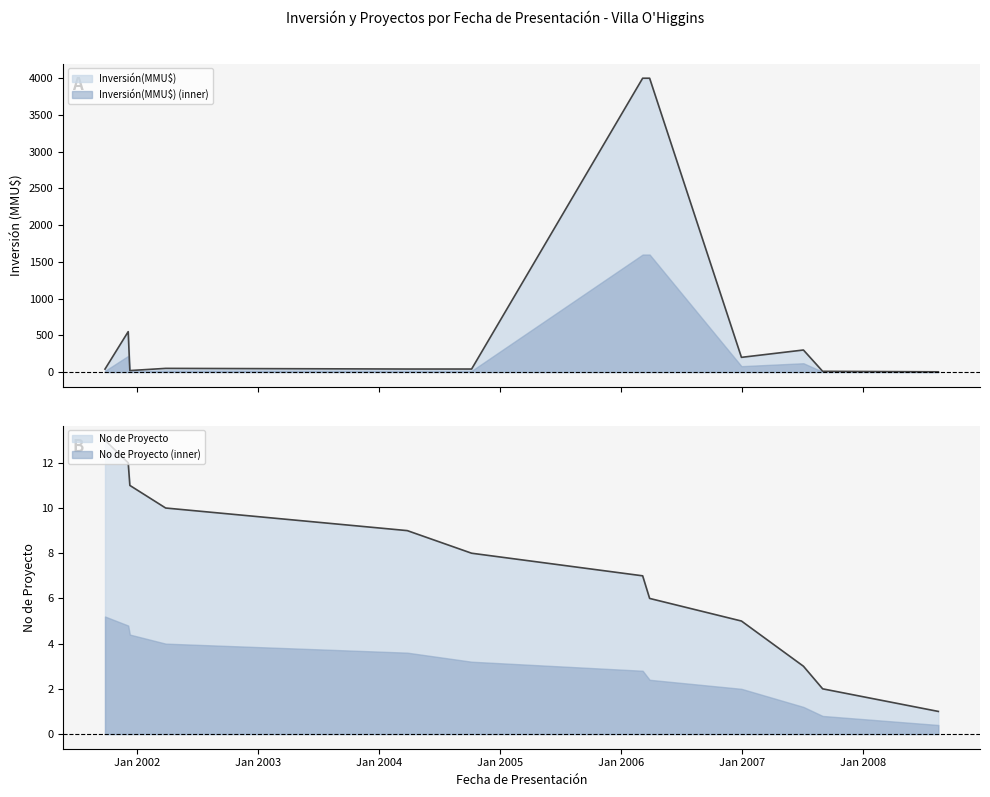

Reading left to right, extract all data points from this chart.

Inversión(MMU$): 26/09/2001=40.0	10/12/2001=550.0	05/12/2001=20.0	28/03/2002=50.0	26/03/2004=41.0	06/10/2004=41.0	06/03/2006=4000.0	27/03/2006=4000.0	29/12/2006=200.0	04/07/2007=300.0	31/08/2007=10.0	14/08/2008=3.2
No: 26/09/2001=13.0	10/12/2001=12.0	05/12/2001=11.0	28/03/2002=10.0	26/03/2004=9.0	06/10/2004=8.0	06/03/2006=7.0	27/03/2006=6.0	29/12/2006=5.0	04/07/2007=3.0	31/08/2007=2.0	14/08/2008=1.0